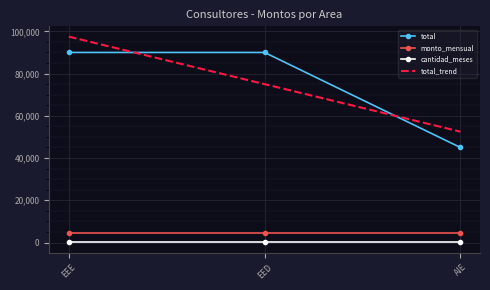

Which series has the largest total across all categories?

total